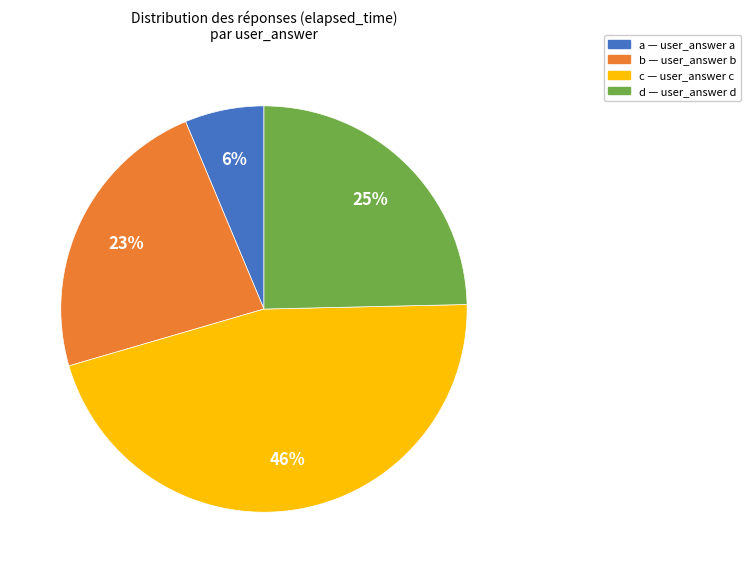

To the nearest percent, what is the difference between the largest and smallest slice percentages?

40%